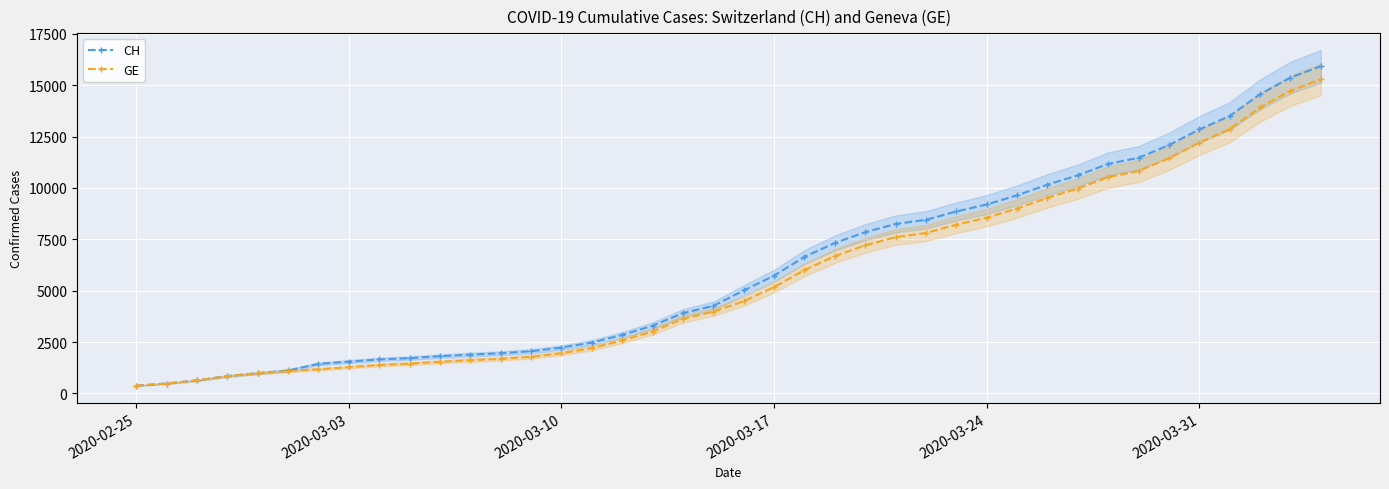

The value of CH at 2020-02-25 is 375. True or false?

True